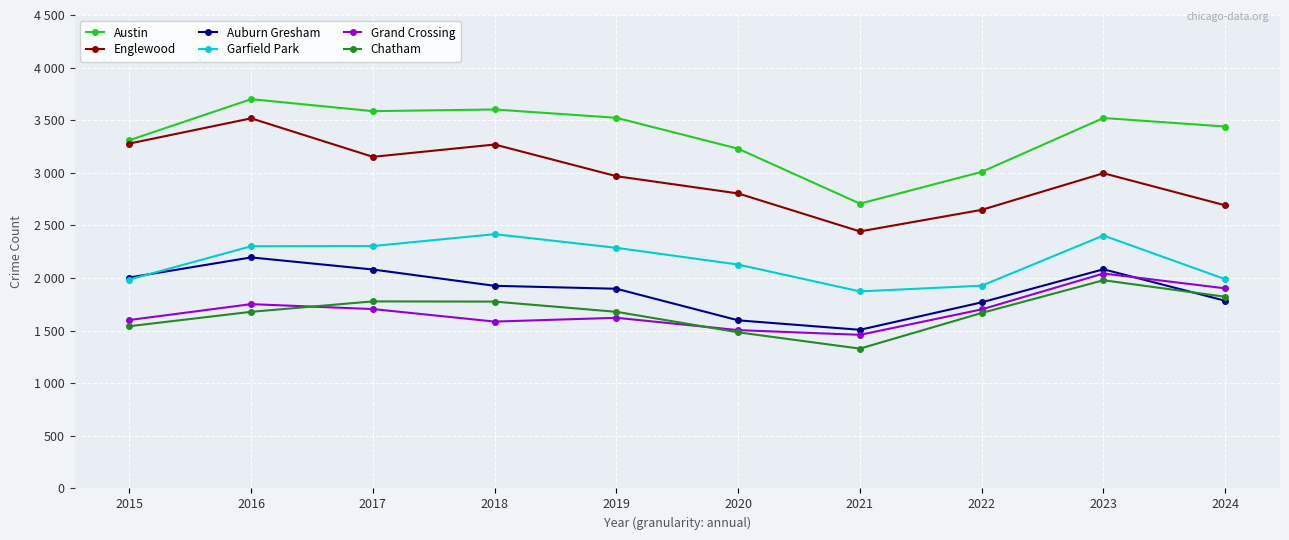

What are all the series names shown in the legend?

Austin, Englewood, Auburn Gresham, Garfield Park, Grand Crossing, Chatham